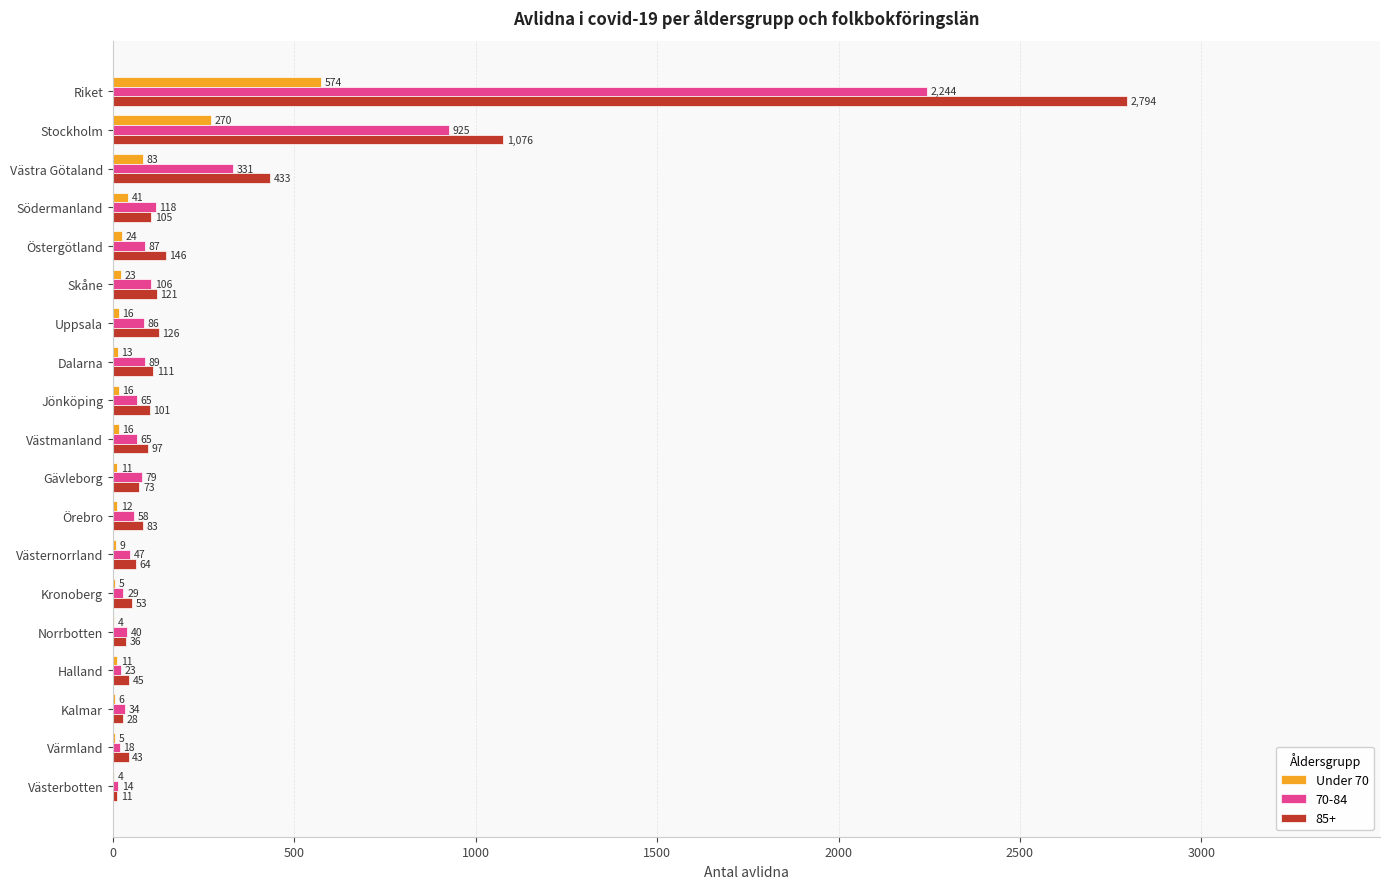

What is the greatest value displayed?

2794